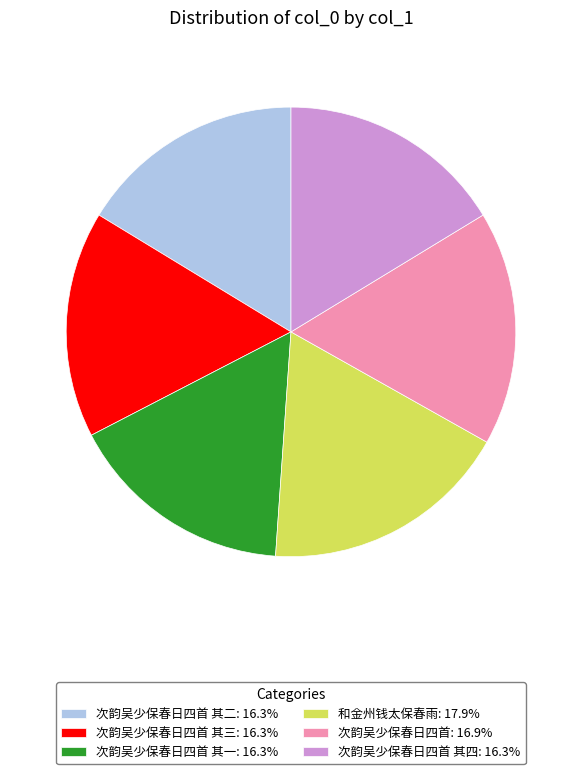

How many segments does this pie chart have?

6